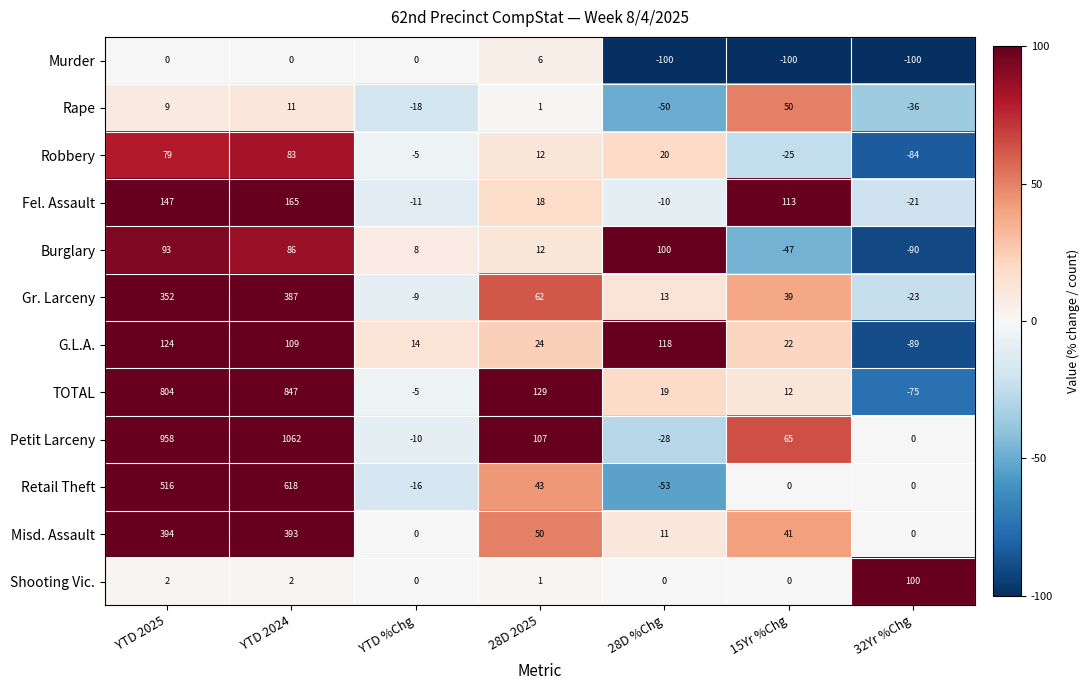

What is the smallest value displayed?

-100